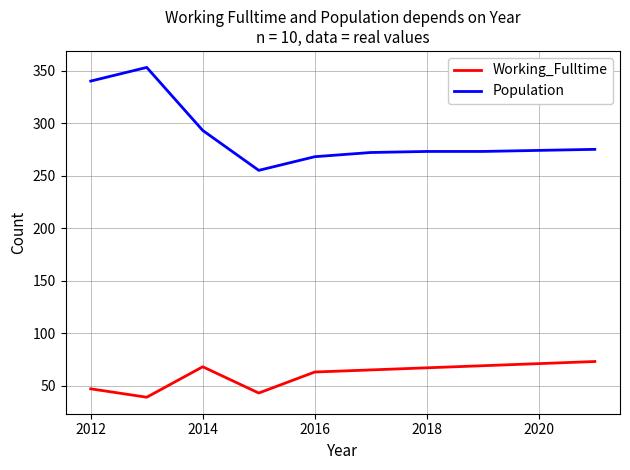

List the series in order of their overall mean, highest first.

Population, Working_Fulltime